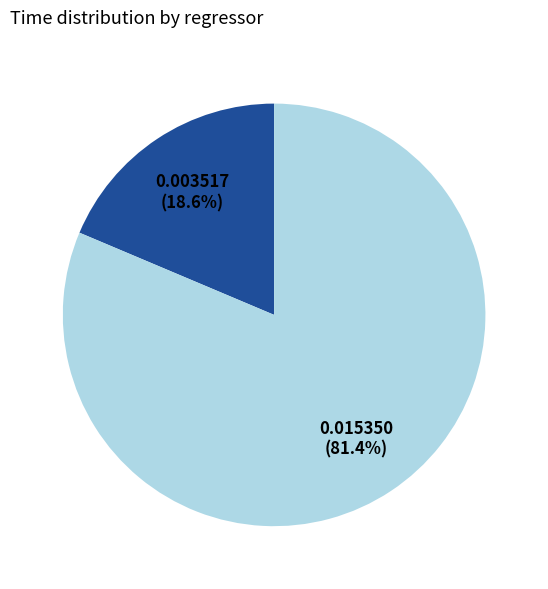

Is there a majority slice in this chart?

Yes